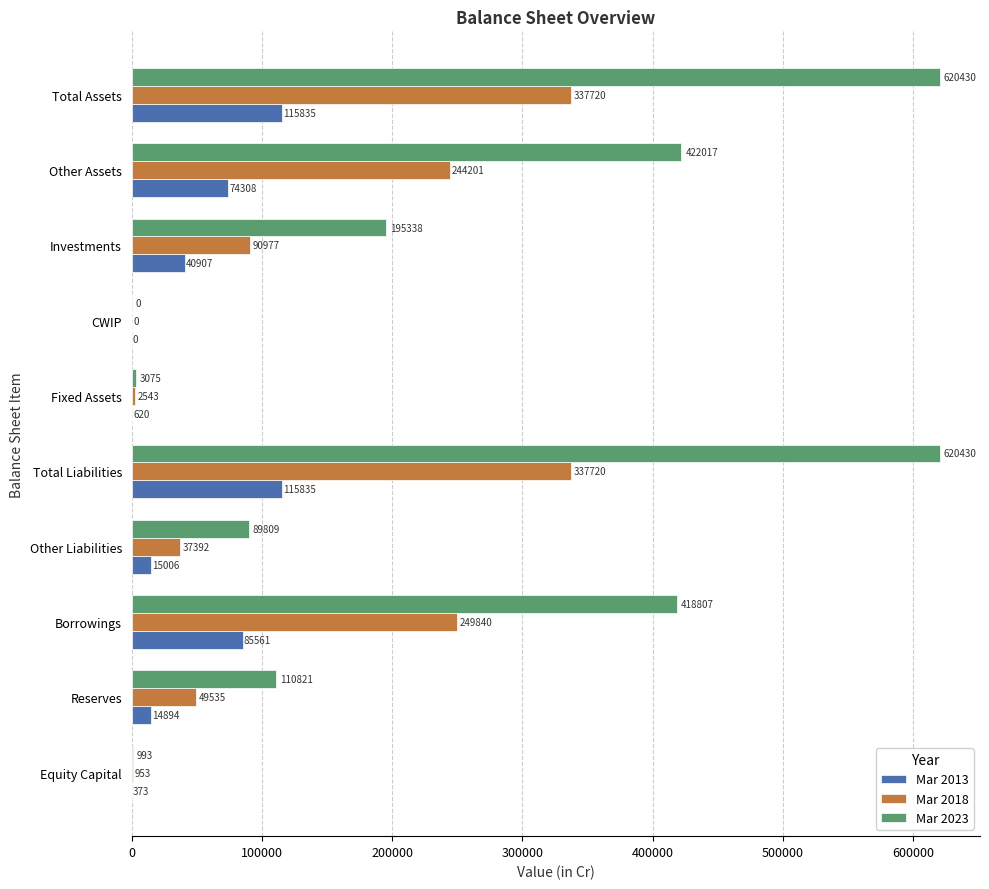

Which series changed the most between Other Liabilities and Investments?

Mar 2023